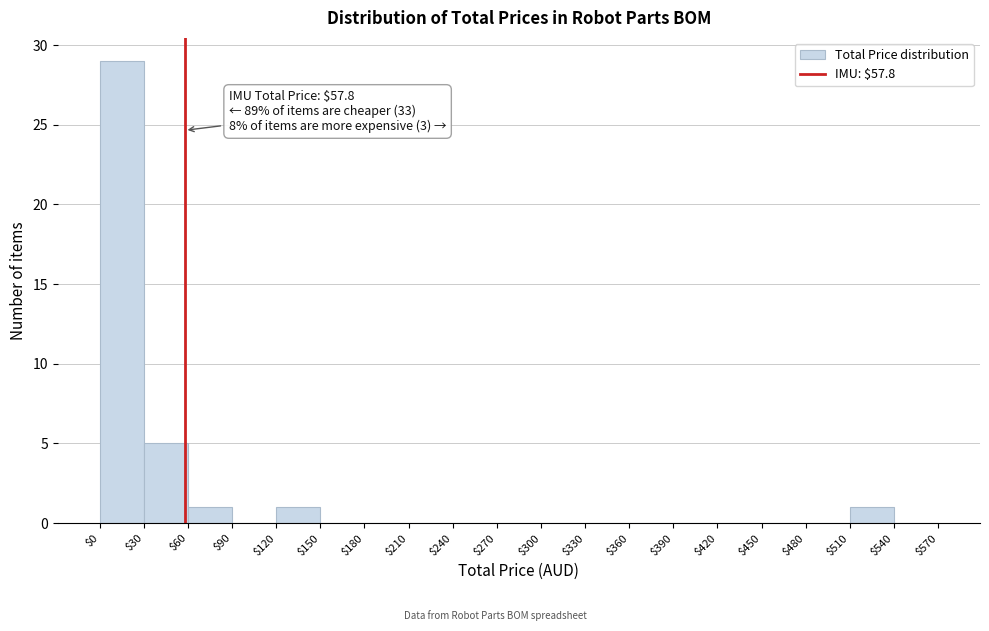

Over which range of the x-axis is the bar tallest?

$0 to $30